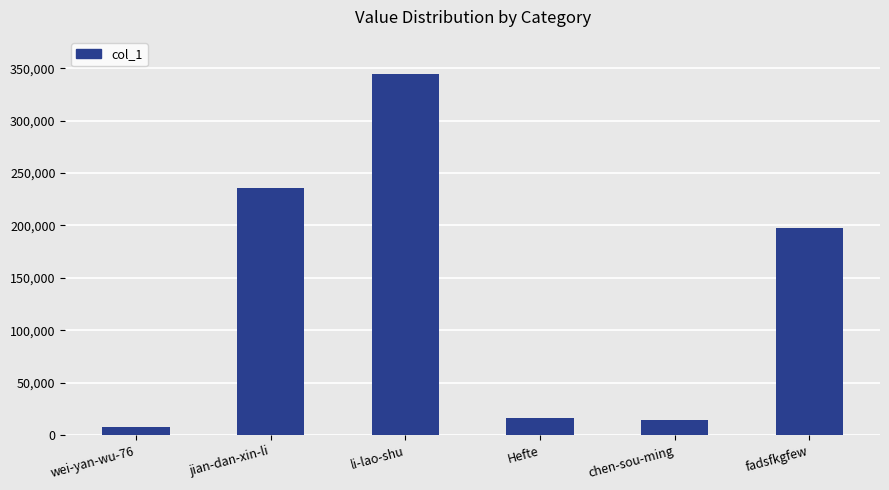

True or false: the data shows 14131 at chen-sou-ming.

True